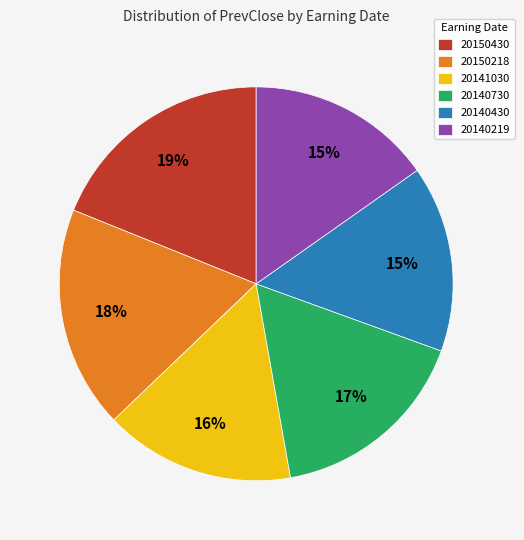

How many segments does this pie chart have?

6